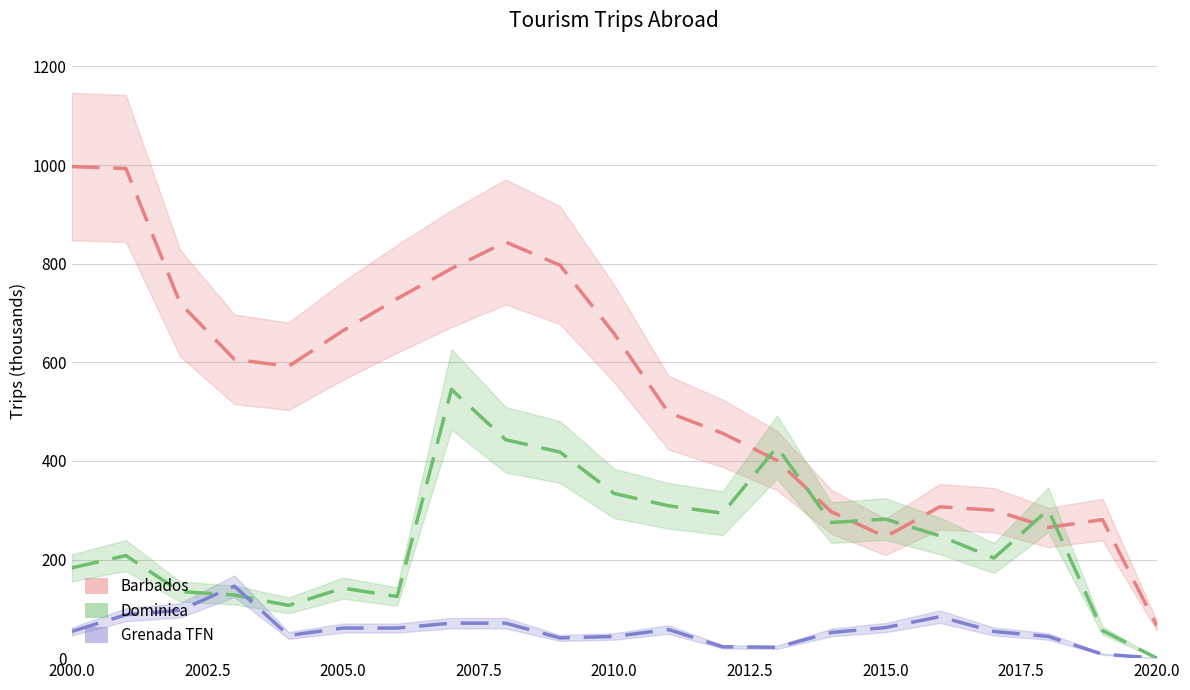

Rank the series at 2015 from lowest to highest value.

Grenada TFN, Barbados, Dominica